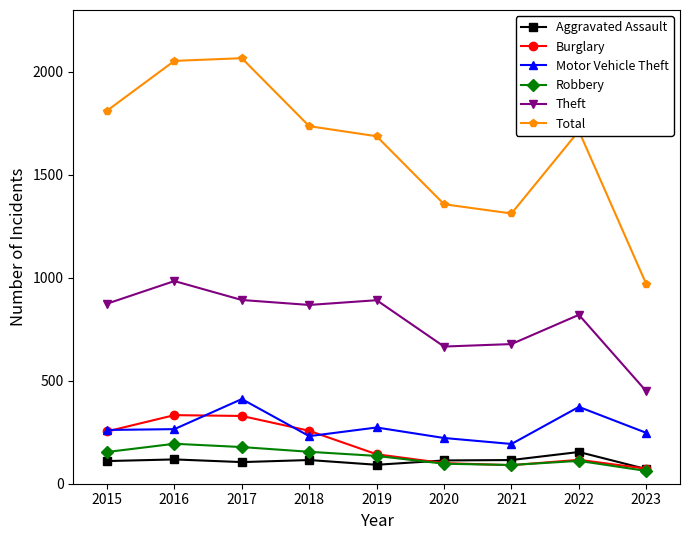

Rank the series at 2017 from lowest to highest value.

Aggravated Assault, Robbery, Burglary, Motor Vehicle Theft, Theft, Total